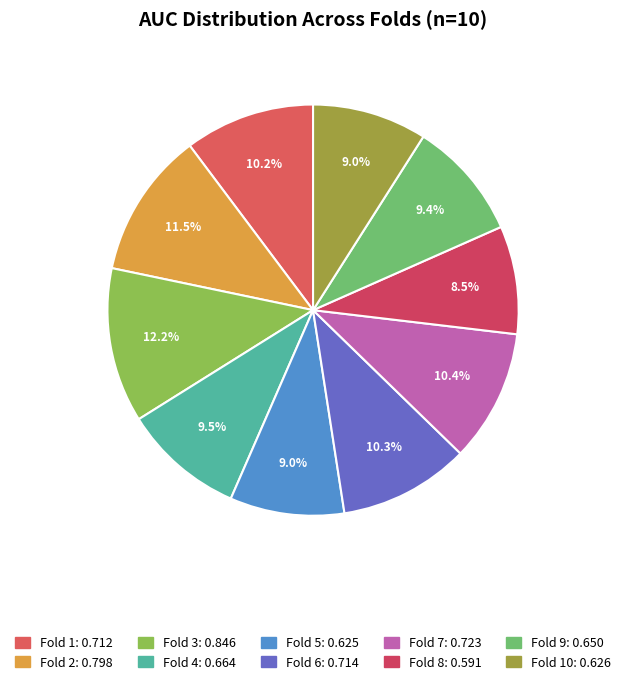

Rank the categories by value from lowest to highest.

Fold 8, Fold 5, Fold 10, Fold 9, Fold 4, Fold 1, Fold 6, Fold 7, Fold 2, Fold 3